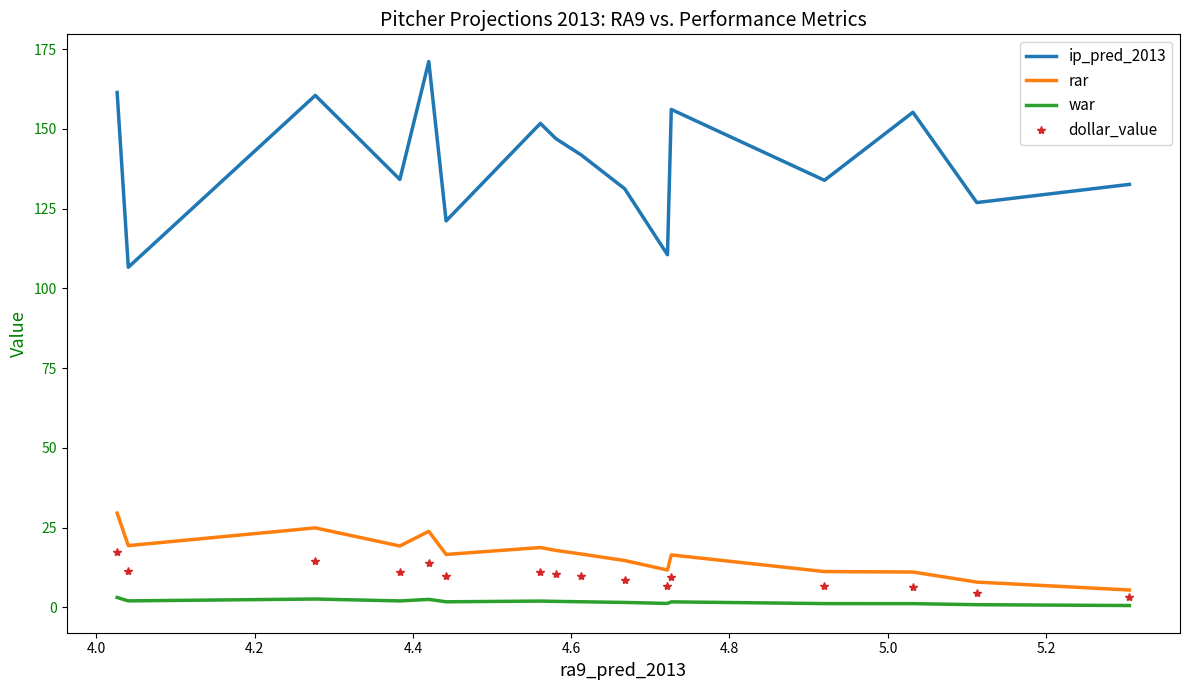

What is the greatest value displayed?

171.1